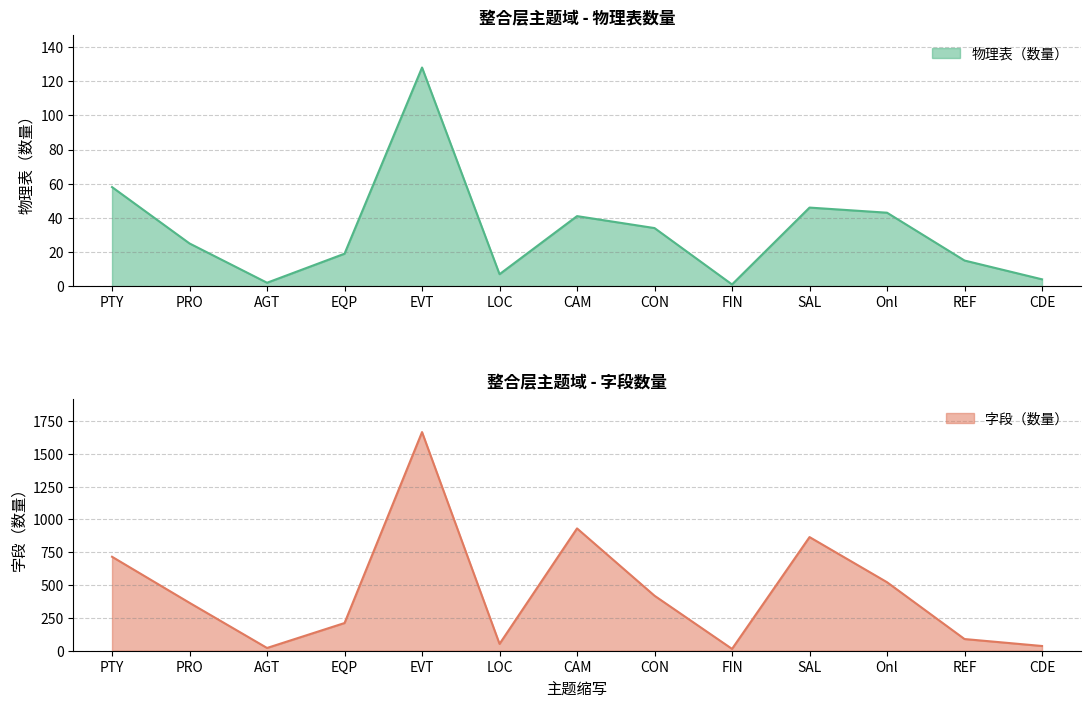

What is the difference between the maximum and minimum values in the 物理表（数量） series?

127